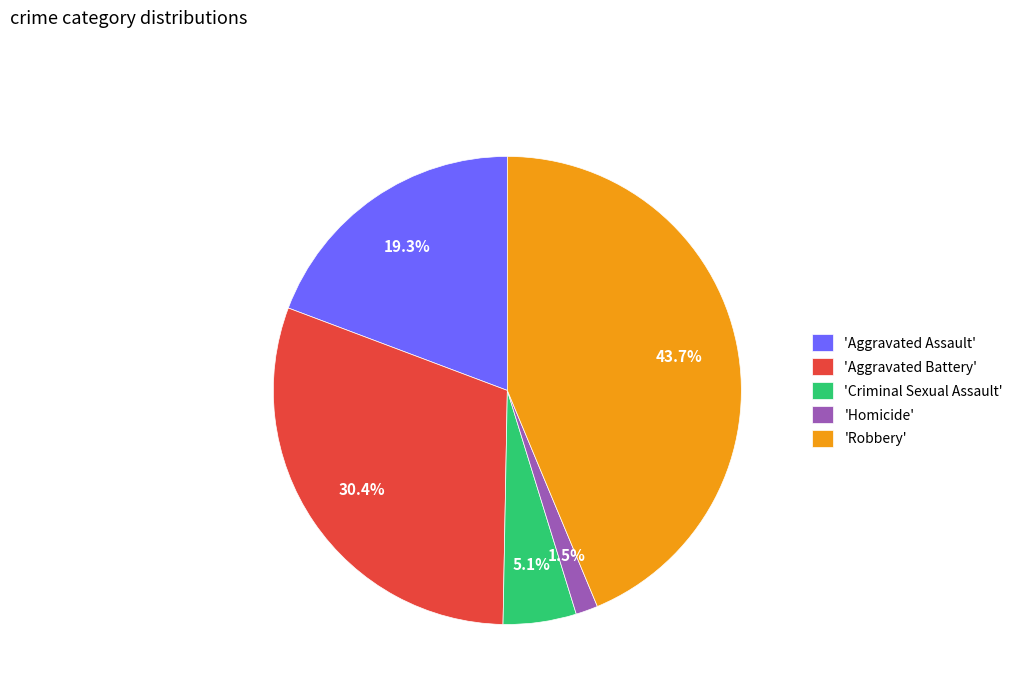

Between 'Robbery' and 'Aggravated Assault', which is larger?

'Robbery'